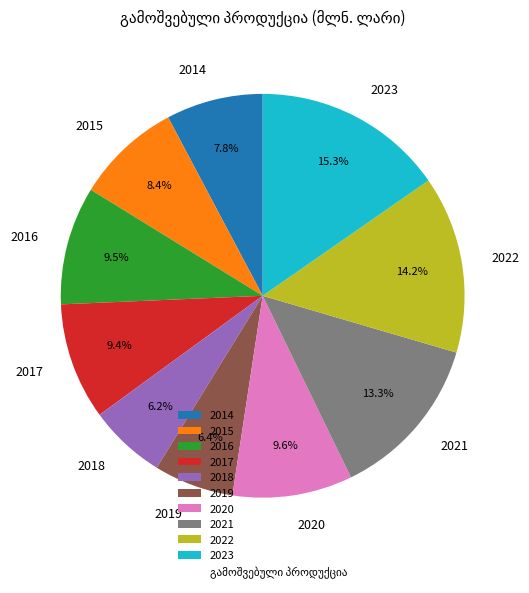

What portion of the pie excludes 2015?

91.6%